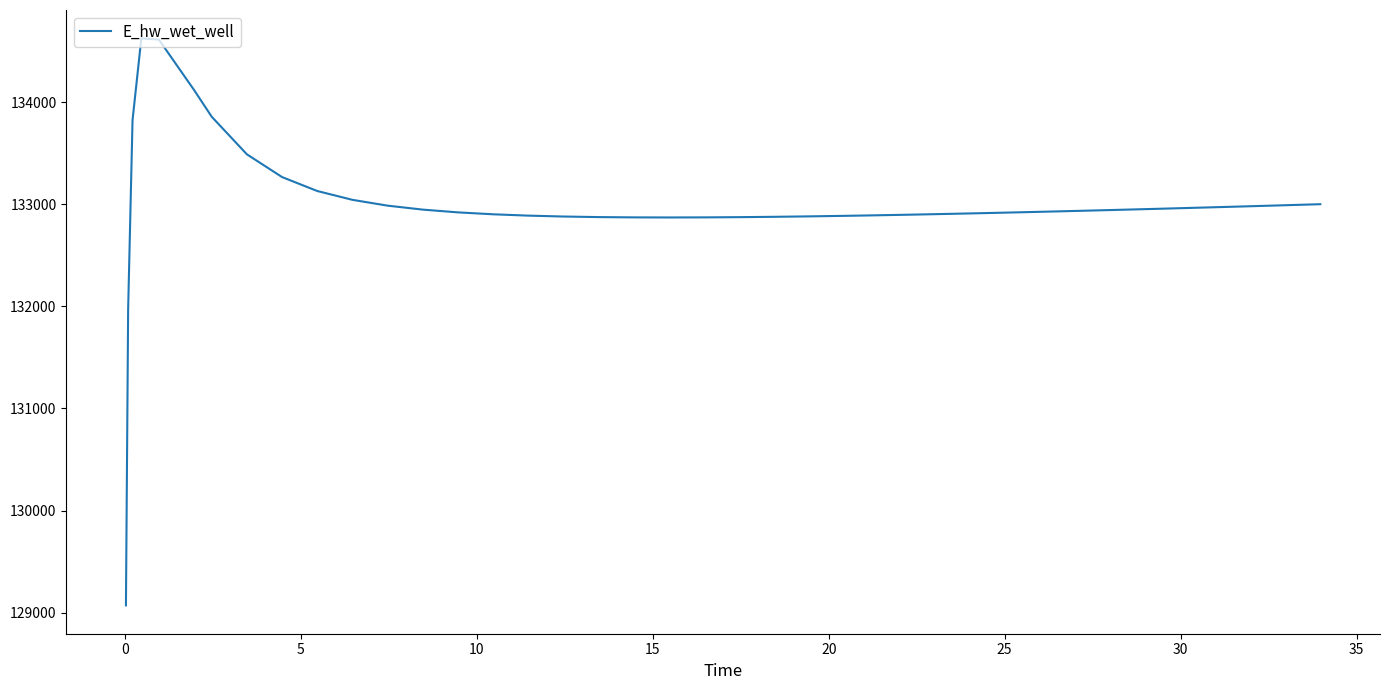

What is the smallest value displayed?

129070.3